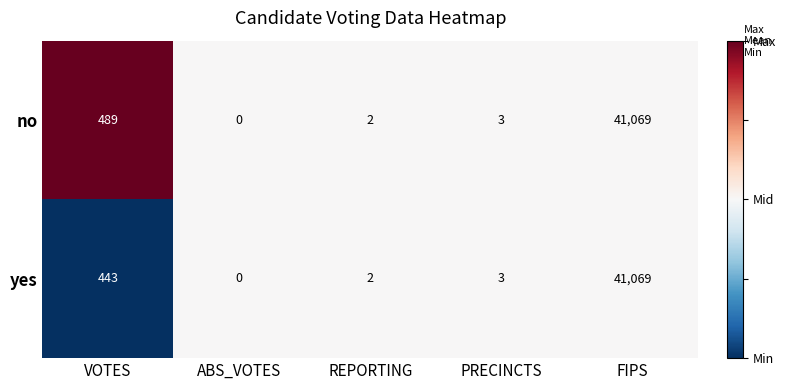

At which category is the sum across all series the highest?

FIPS